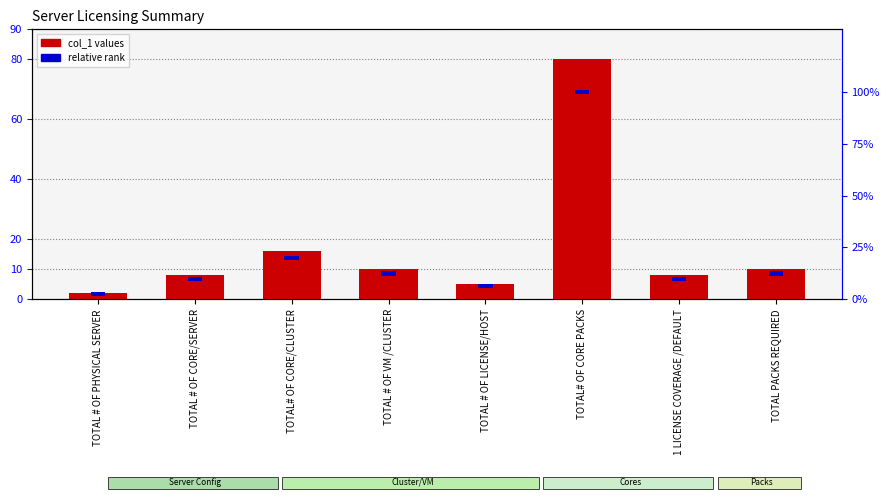

What is the sum of the col_1 values values at TOTAL # OF CORE/SERVER and TOTAL # OF VM /CLUSTER?

18